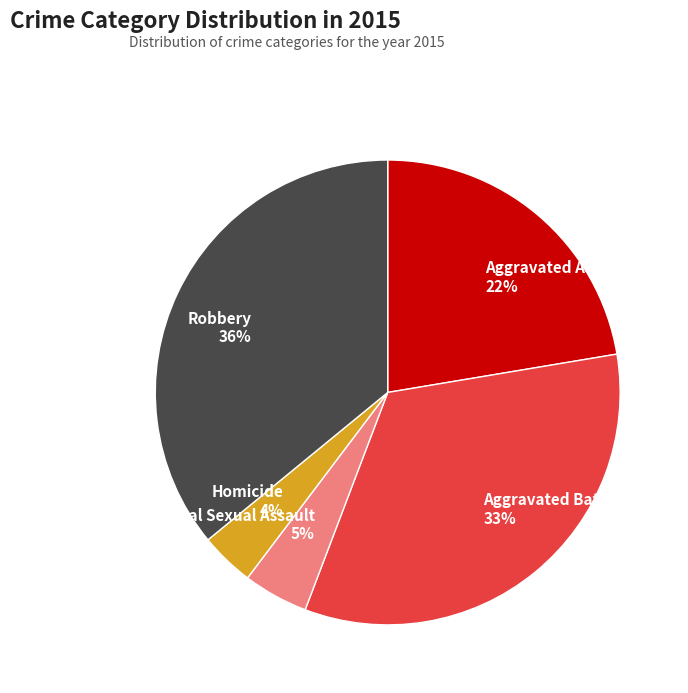

Is the sum of Homicide and Robbery greater than half?

No